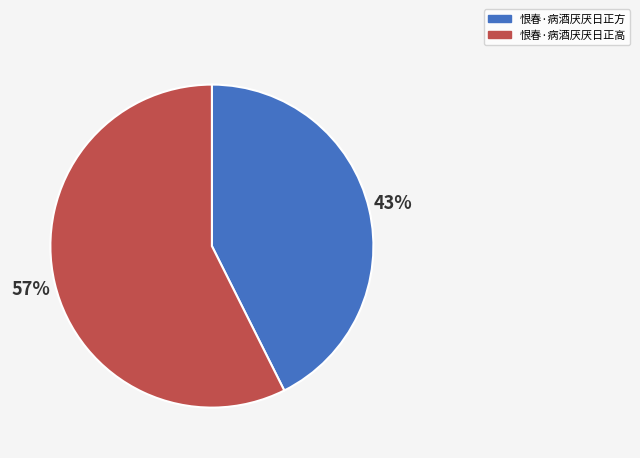

Which category accounts for the majority?

恨春·病酒厌厌日正高